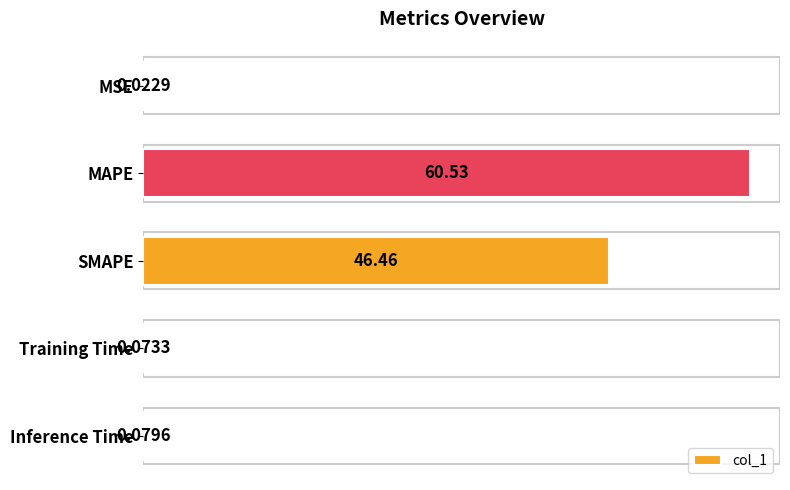

Which label corresponds to the largest value in the chart?

MAPE